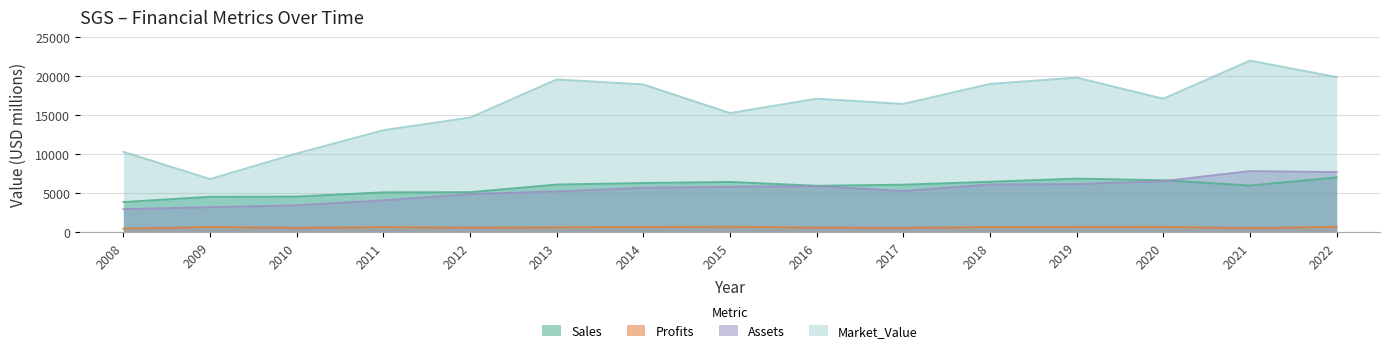

Reading left to right, extract all data points from this chart.

Sales: 2008=3850.0	2009=4520.0	2010=4550.0	2011=5093.0	2012=5114.0	2013=6090.0	2014=6289.0	2015=6427.0	2016=5932.0	2017=6075.0	2018=6451.0	2019=6852.0	2020=6641.0	2021=5971.0	2022=7006.0
Profits: 2008=440.0	2009=650.0	2010=550.0	2011=629.5	2012=569.3	2013=607.0	2014=647.0	2015=687.1	2016=570.2	2017=551.2	2018=630.9	2019=657.0	2020=664.1	2021=511.4	2022=670.5
Assets: 2008=2940.0	2009=3190.0	2010=3430.0	2011=4064.0	2012=4875.0	2013=5211.0	2014=5666.0	2015=5804.0	2016=5888.0	2017=5263.0	2018=6099.0	2019=6155.0	2020=6534.0	2021=7815.0	2022=7690.0
Market_Value: 2008=10290.0	2009=6800.0	2010=10080.0	2011=13063.0	2012=14676.0	2013=19570.0	2014=18925.0	2015=15261.0	2016=17104.0	2017=16430.0	2018=18993.0	2019=19801.0	2020=17098.0	2021=21986.0	2022=19866.0